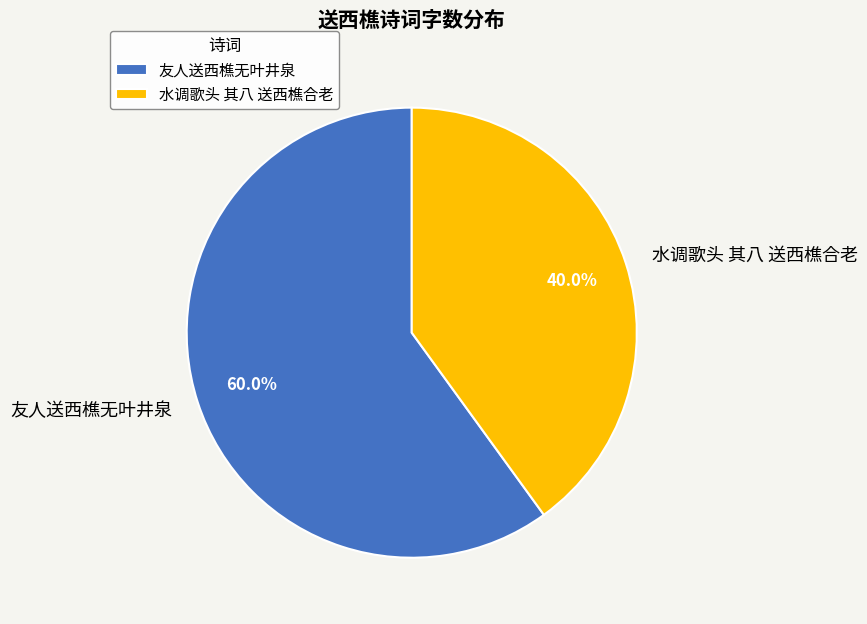

What percentage is the 水调歌头 其八 送西樵合老 slice, to the nearest percent?

40%